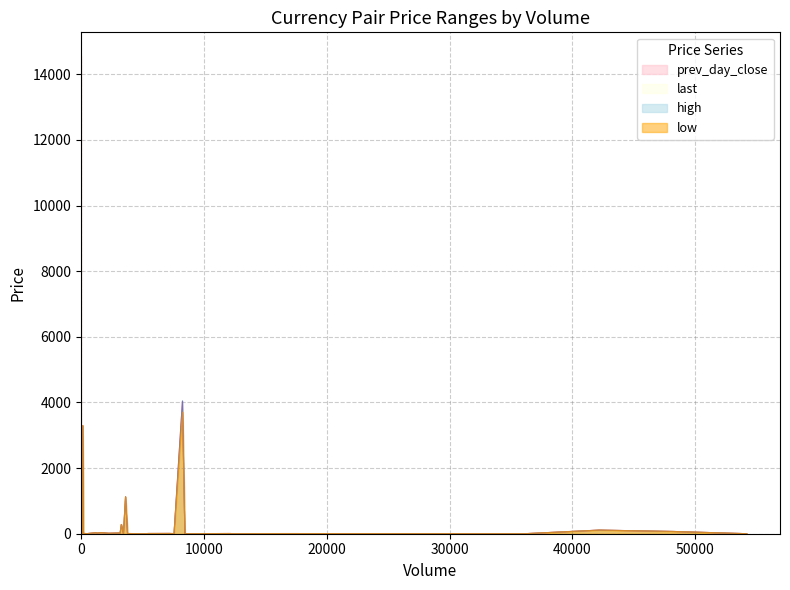

How many values in the low series are below 4?

20